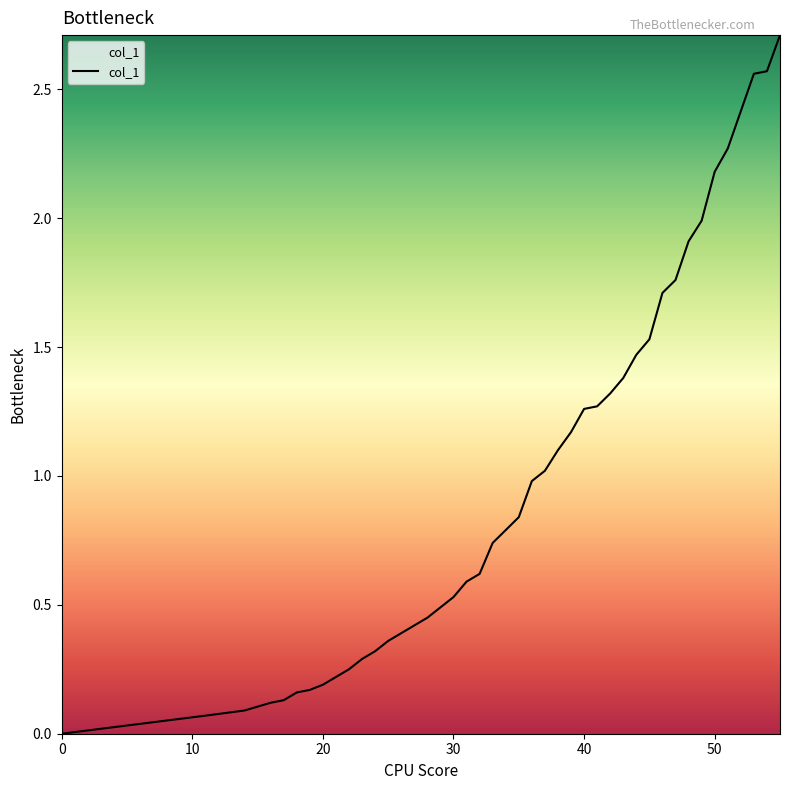

What is the maximum value shown in the chart?

2.7